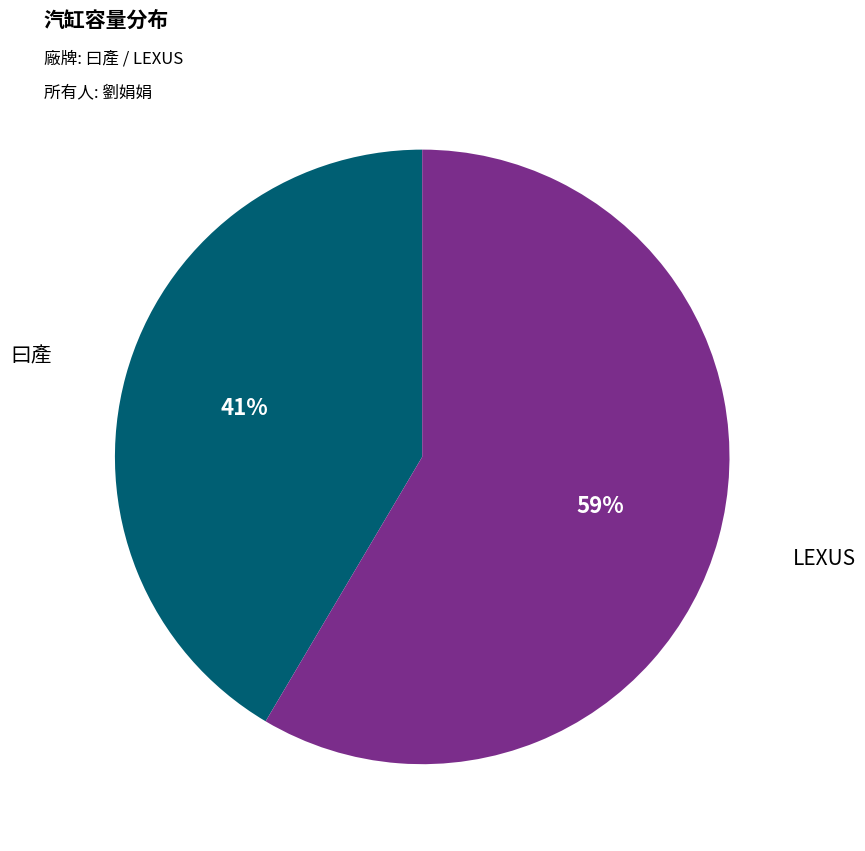

Approximately how many times larger is the value at LEXUS compared to 曰產?

1.4